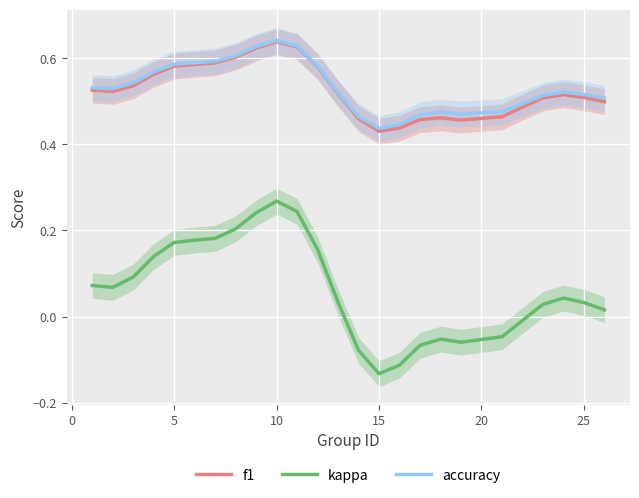

How many positive values does the kappa series have?

17